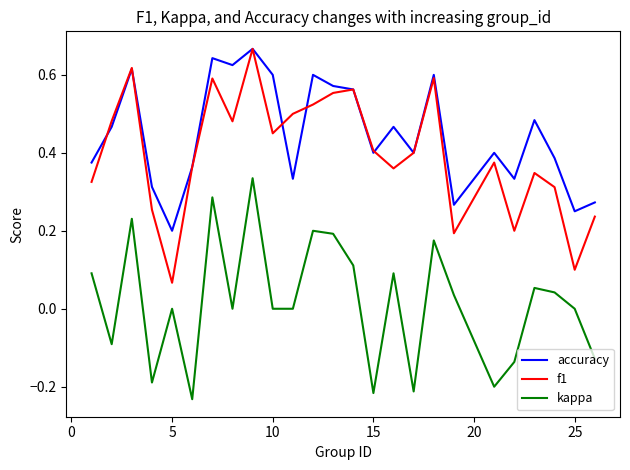

True or false: kappa and accuracy cross at least once.

False